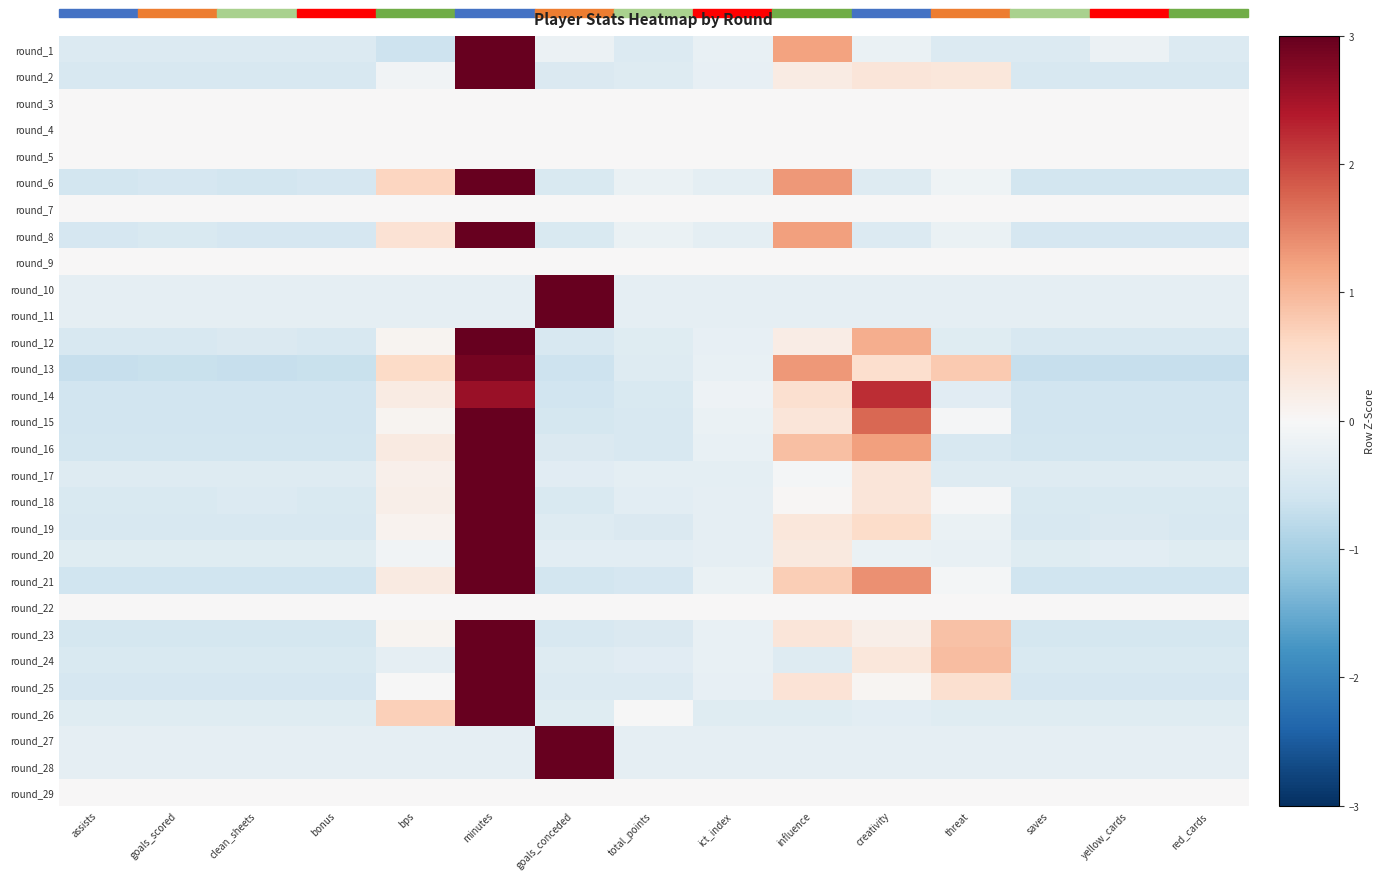

Rank the series by their maximum value, from highest to lowest.

round_10, round_11, round_27, round_28, round_20, round_17, round_18, round_26, round_2, round_19, round_25, round_24, round_1, round_23, round_12, round_8, round_6, round_16, round_21, round_15, round_13, round_14, round_3, round_4, round_5, round_7, round_9, round_22, round_29